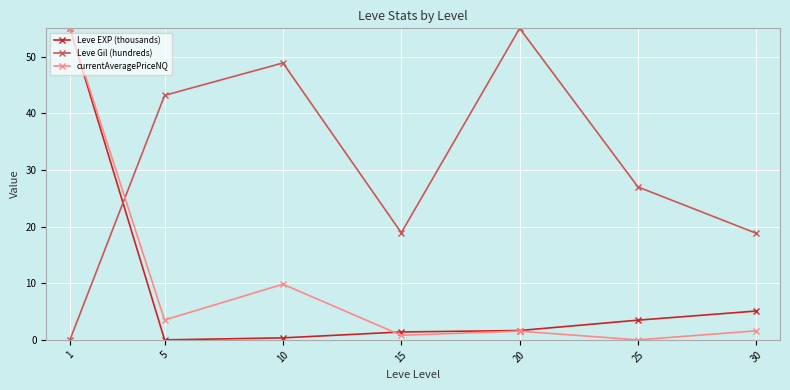

What is the maximum value shown in the chart?

55.0